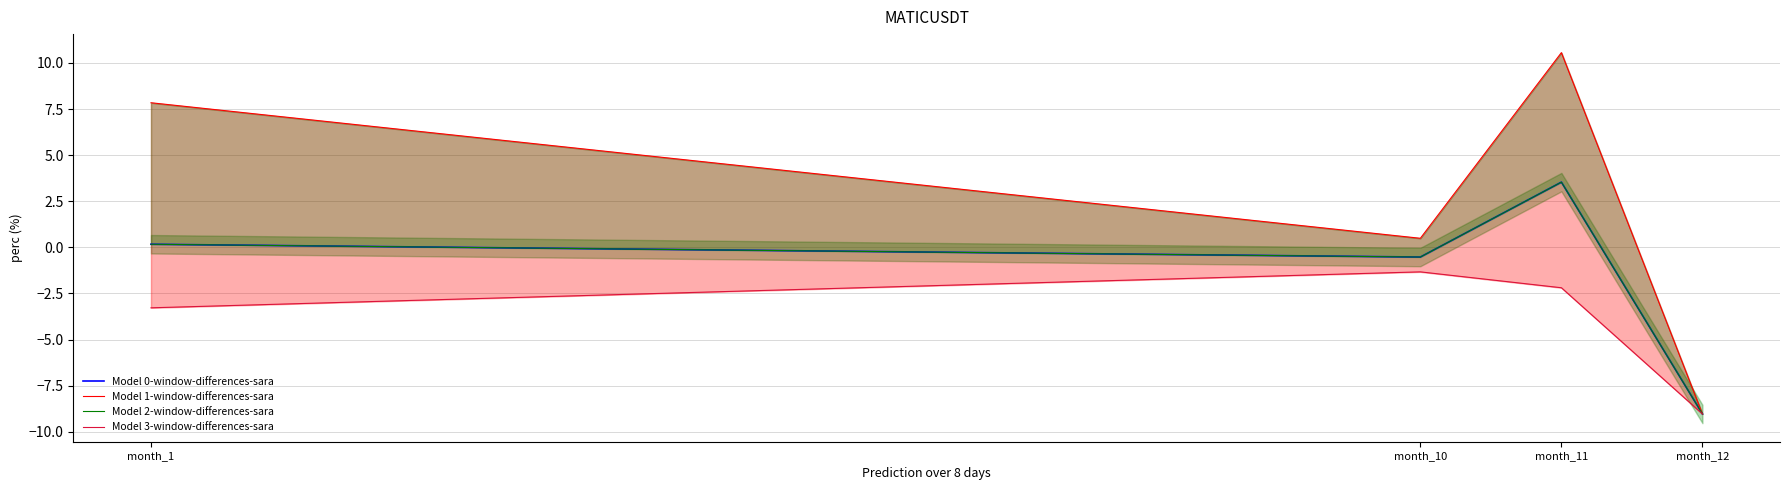

How many data points in Model 0-window-differences-sara are above 0?

2